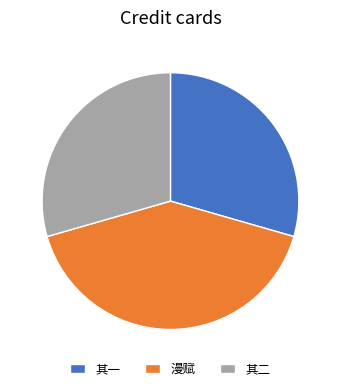

Is there any slice that represents more than half of the pie?

No